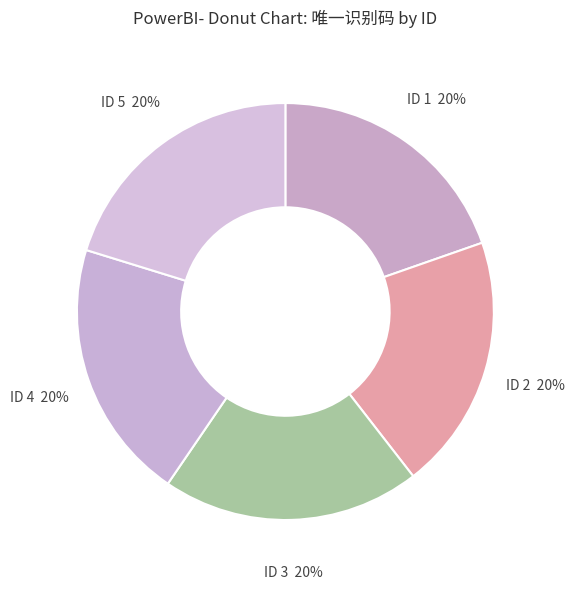

Is the sum of ID 2 and ID 1 greater than half?

No